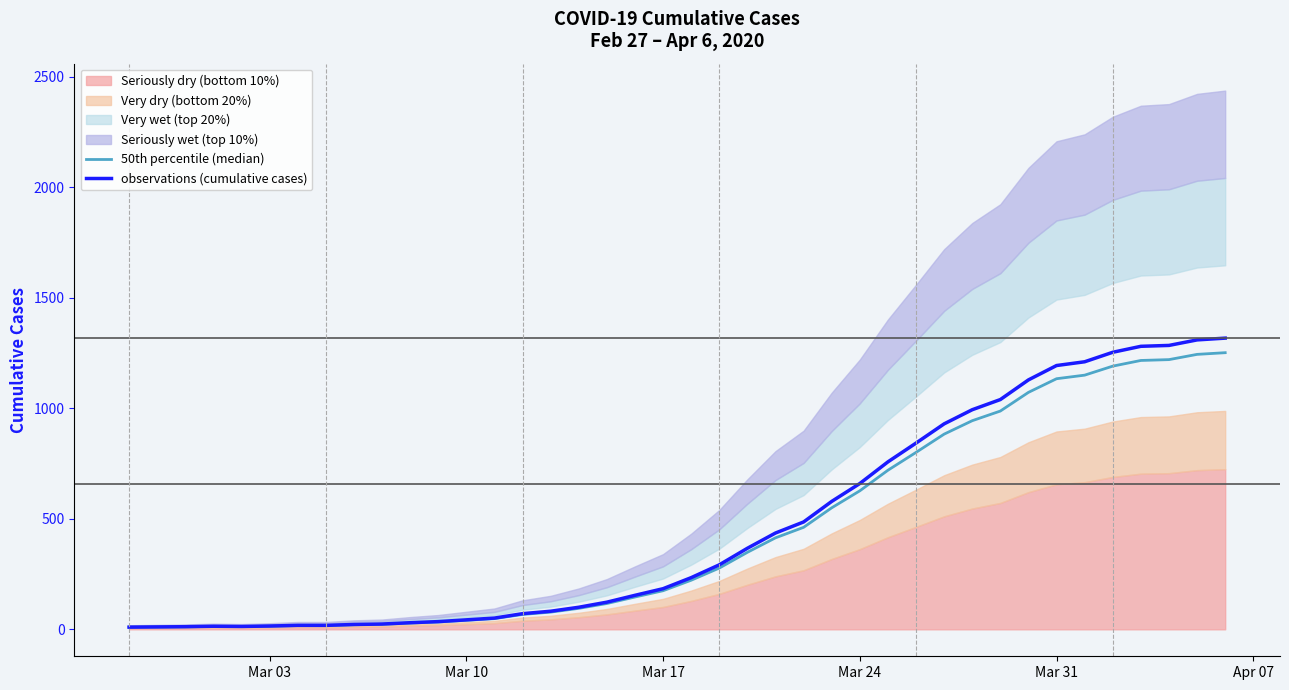

What is the maximum value for observations (cumulative cases)?

1318.0